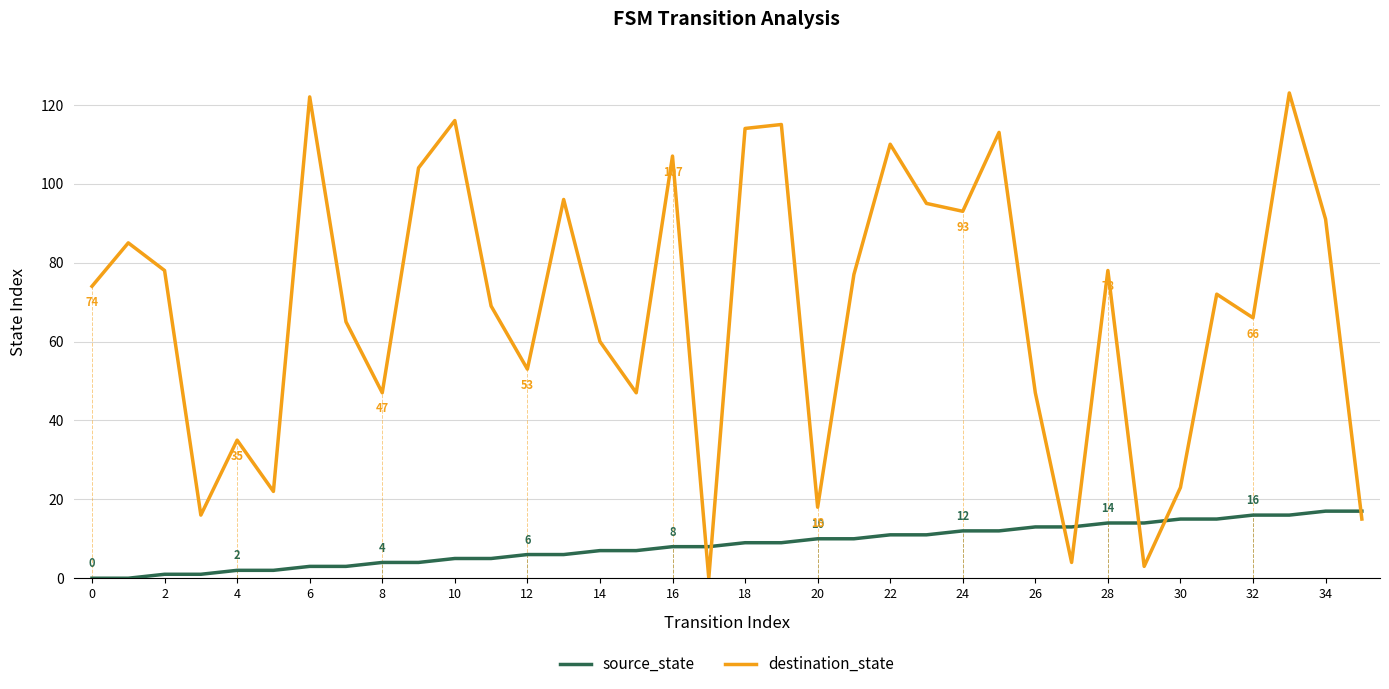

Does the chart display data point markers on the line(s)?

No